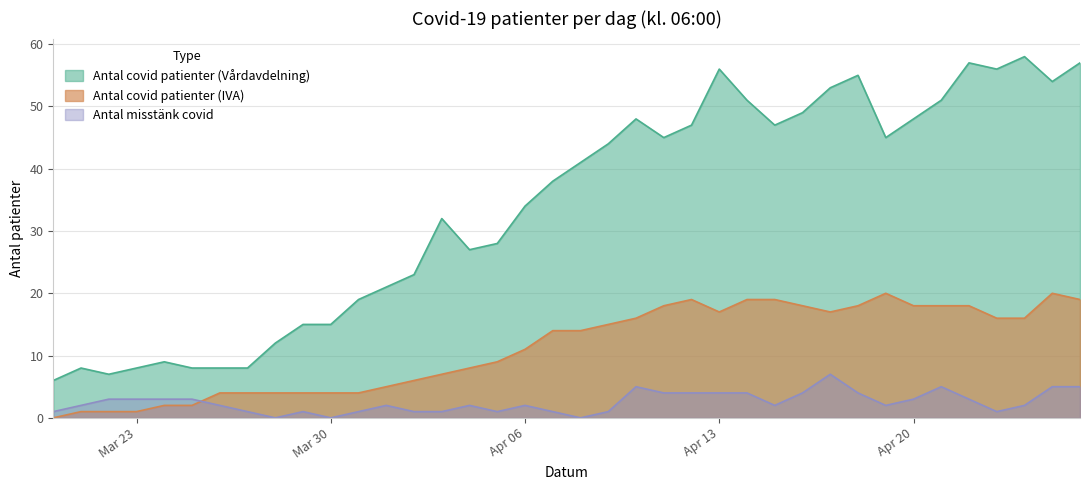

True or false: Antal misstänk covid has more than 2 points higher than both neighbors.

True